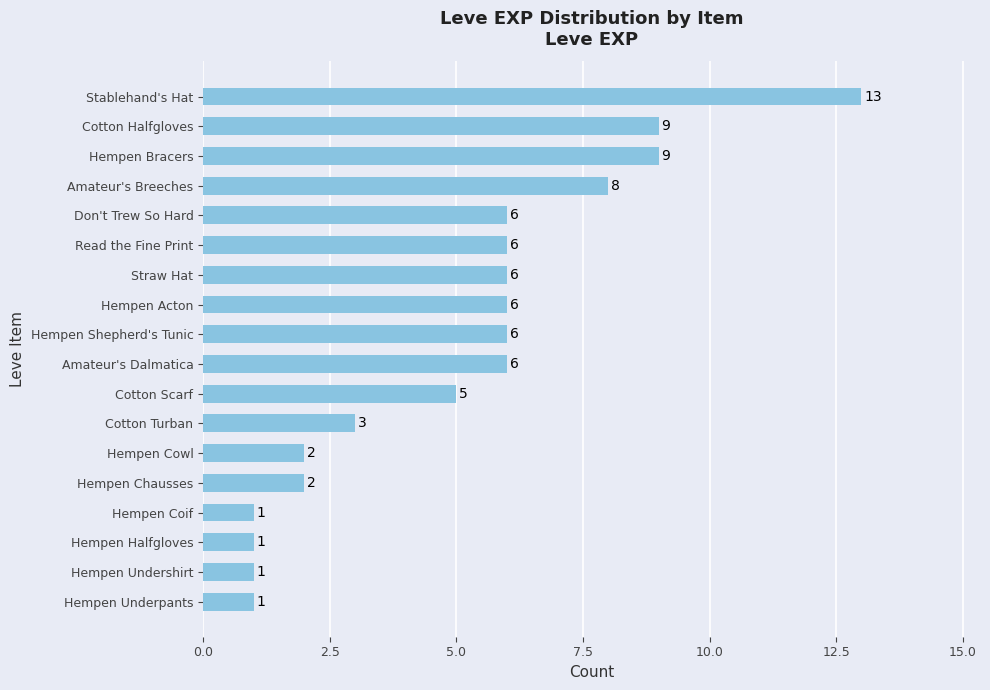

What value does the data have at Hempen Bracers?

9